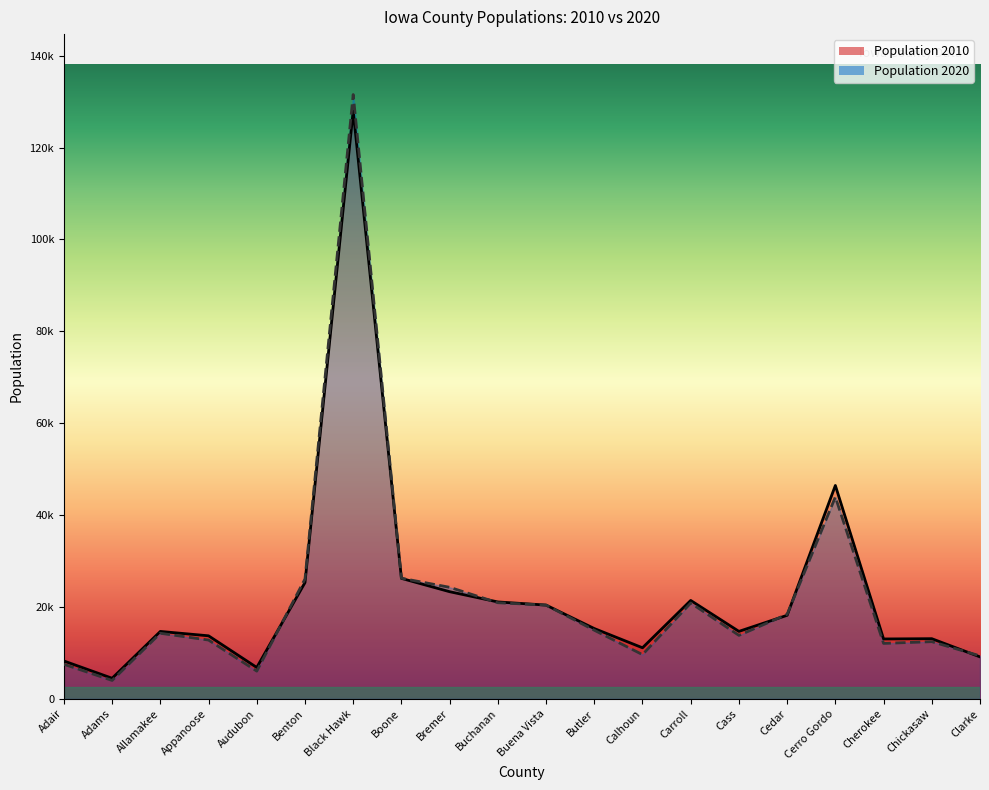

Which series changed the most between Buchanan and Chickasaw?

Population 2020